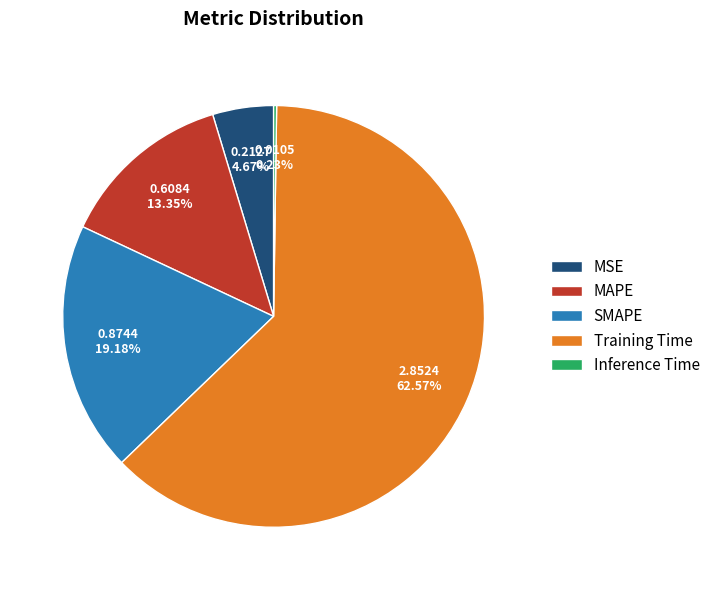

To the nearest percent, what is the average slice percentage?

20%